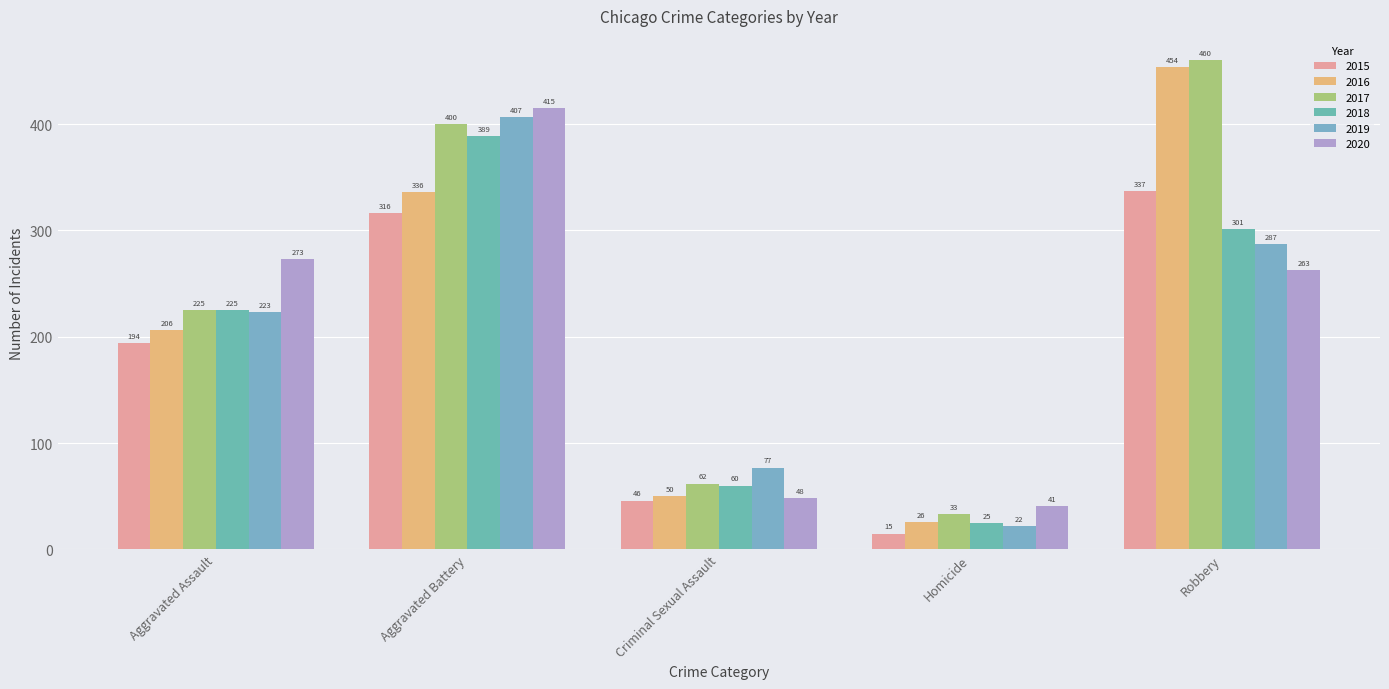

What is the total value across all series at Robbery?

2102